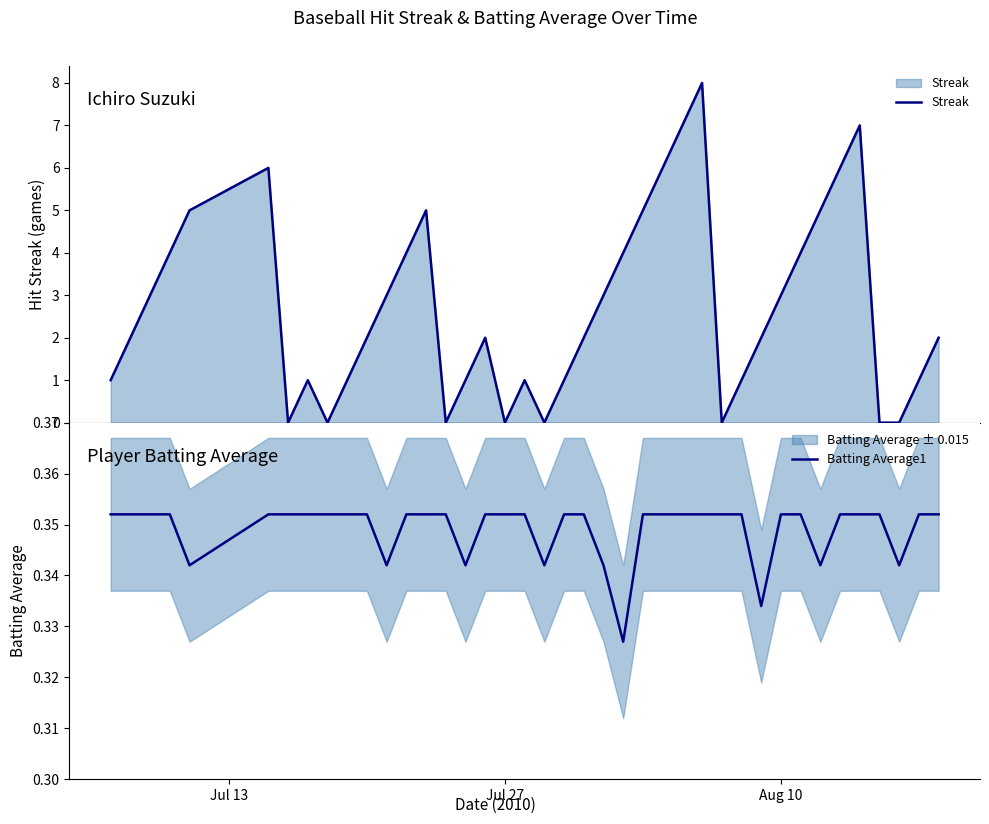

What is the average value of the Batting Average1 series?

0.3